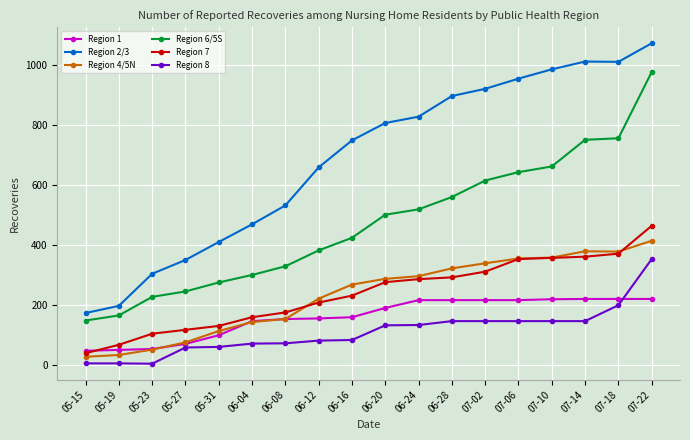

True or false: Region 2/3 and Region 8 cross at least once.

False